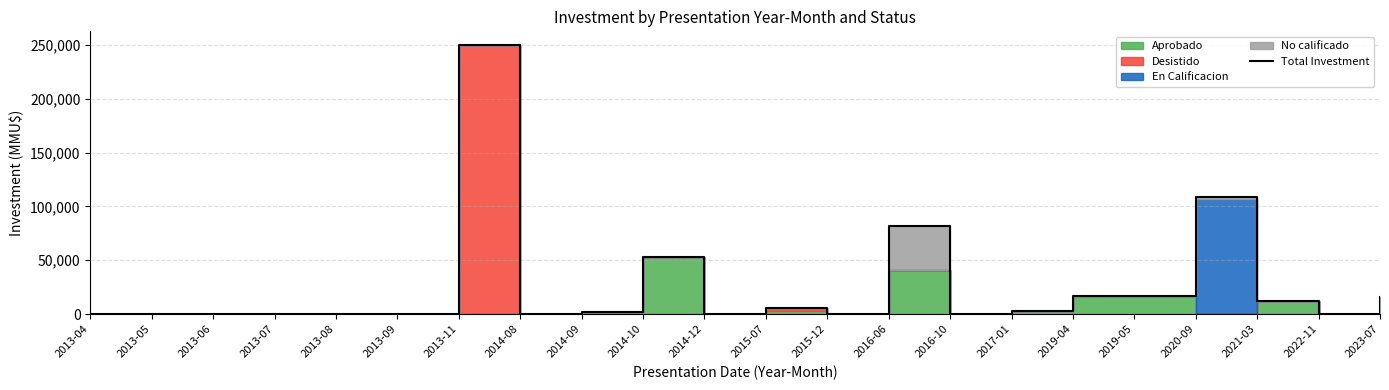

Reading left to right, what are all the values shown in this chart?

2013-04=0	2013-05=0	2013-06=0	2013-07=0	2013-08=0	2013-09=0	2013-11=250156	2014-08=0	2014-09=2240	2014-10=53236	2014-12=0	2015-07=6000	2015-12=0	2016-06=82000	2016-10=0	2017-01=3000	2019-04=17000	2019-05=17000	2020-09=108750	2021-03=12000	2022-11=0	2023-07=16000